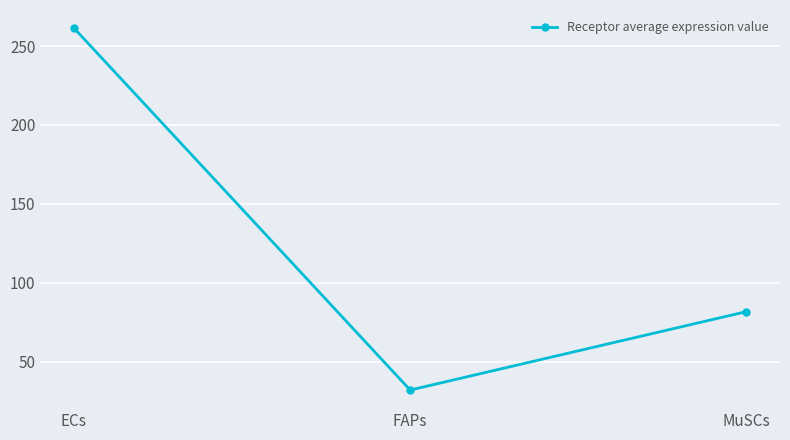

How many data points are above 81?

2